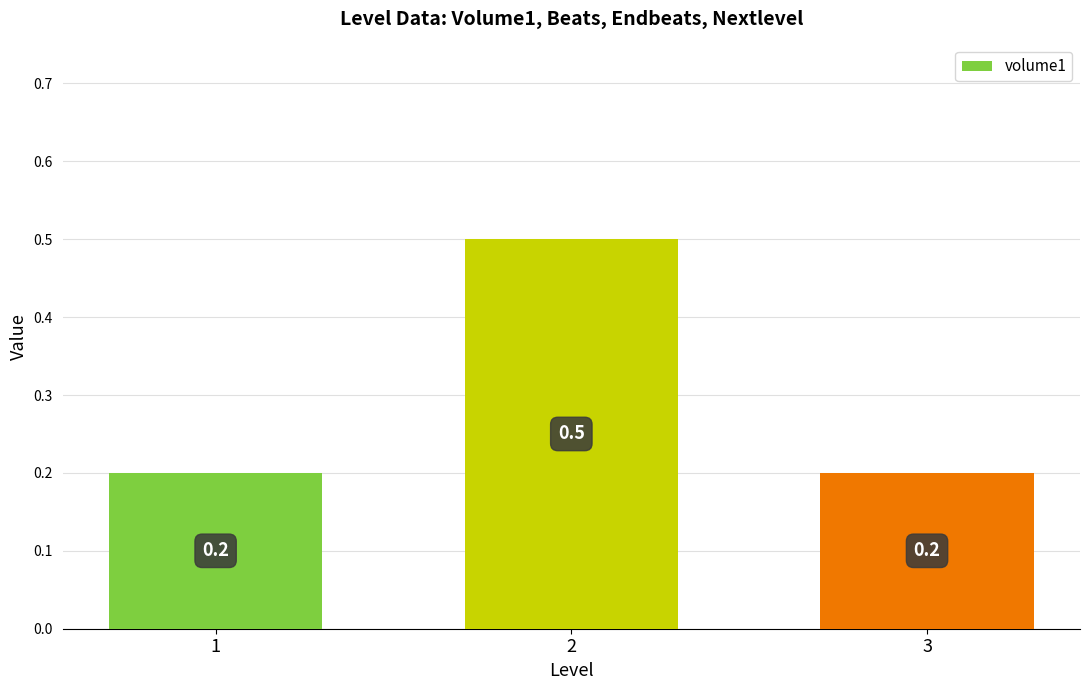

The value at 2 is 0.9. True or false?

False